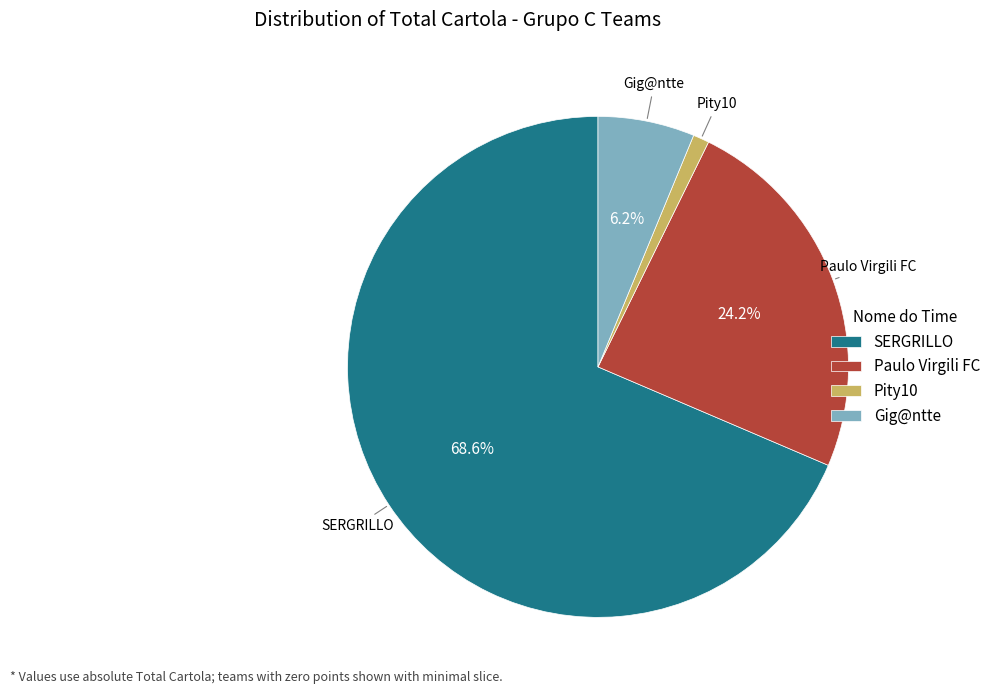

What percentage do Gig@ntte and Paulo Virgili FC together represent?

30.4%